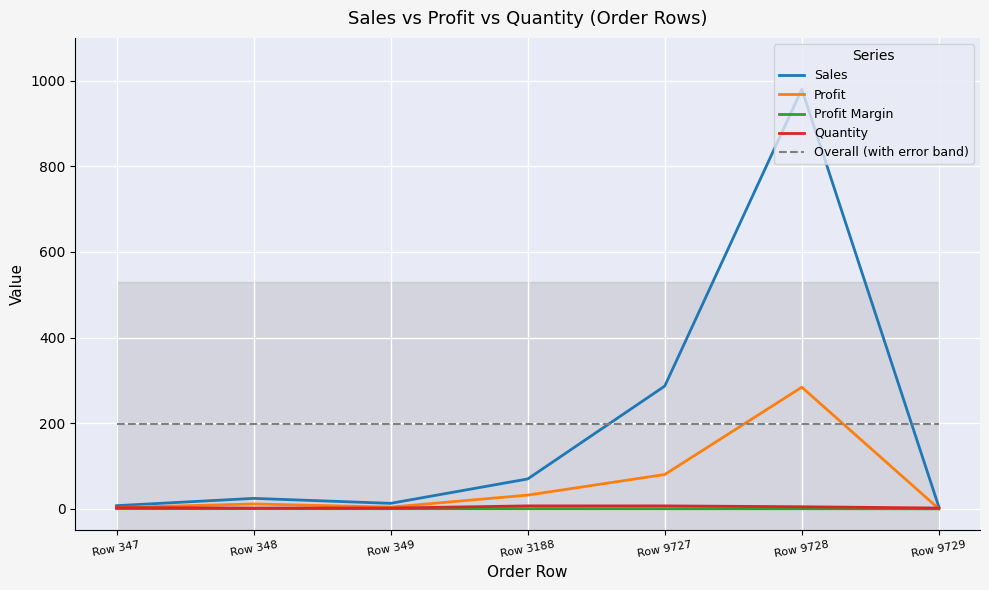

The value of Overall (with error band) at Row 349 is 265.4. True or false?

False